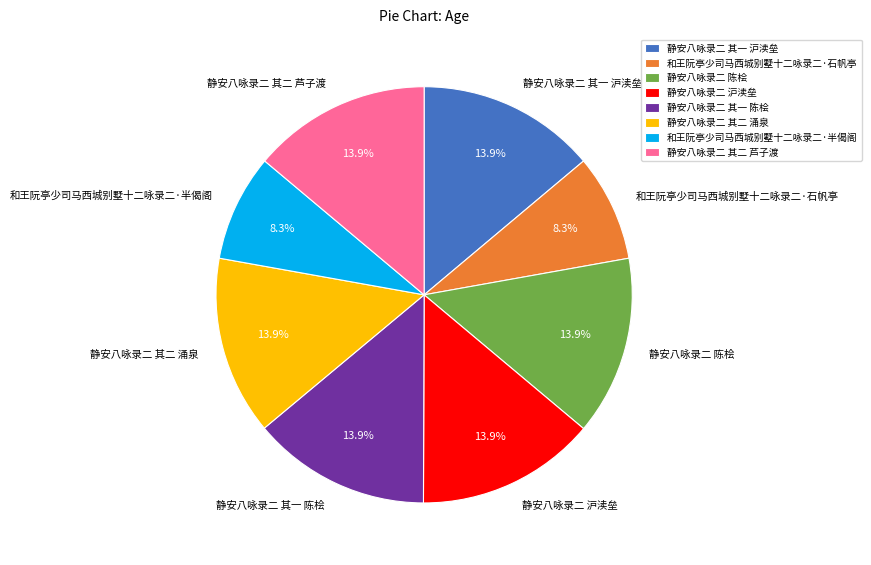

Count the number of slices in the pie.

8